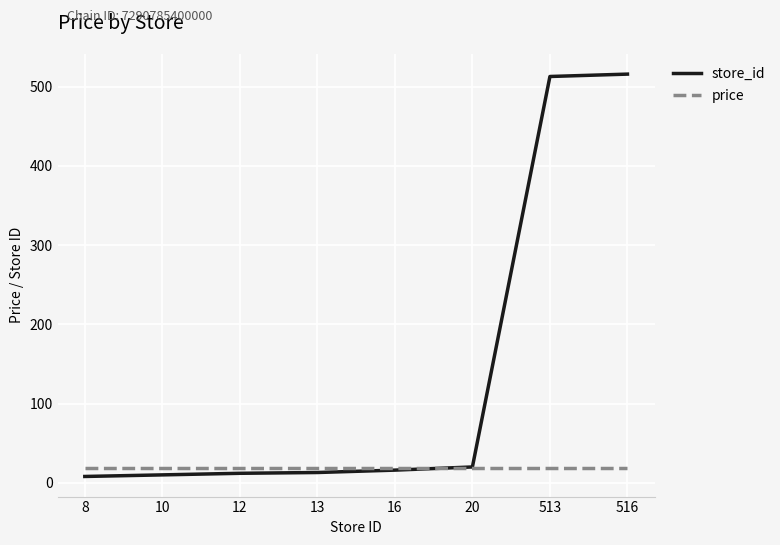

List the series in order of their overall mean, highest first.

store_id, price